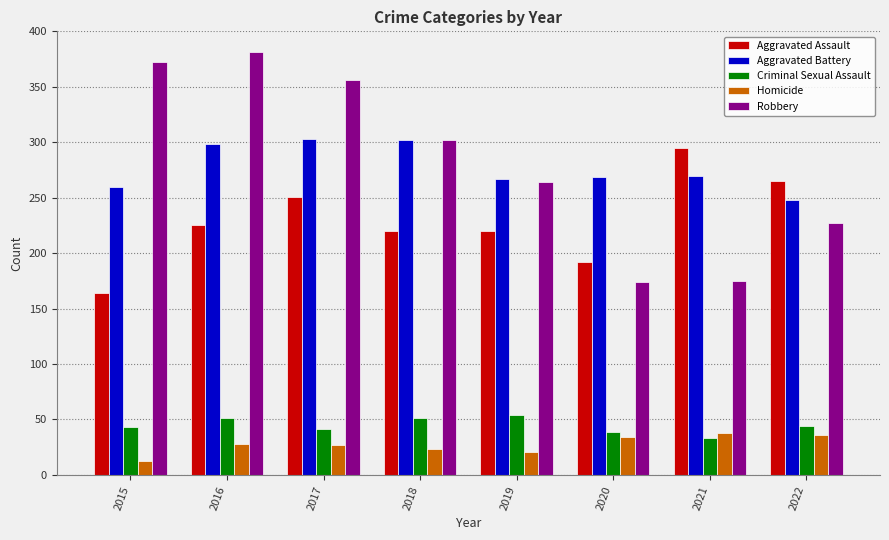

What are all the series names shown in the legend?

Aggravated Assault, Aggravated Battery, Criminal Sexual Assault, Homicide, Robbery